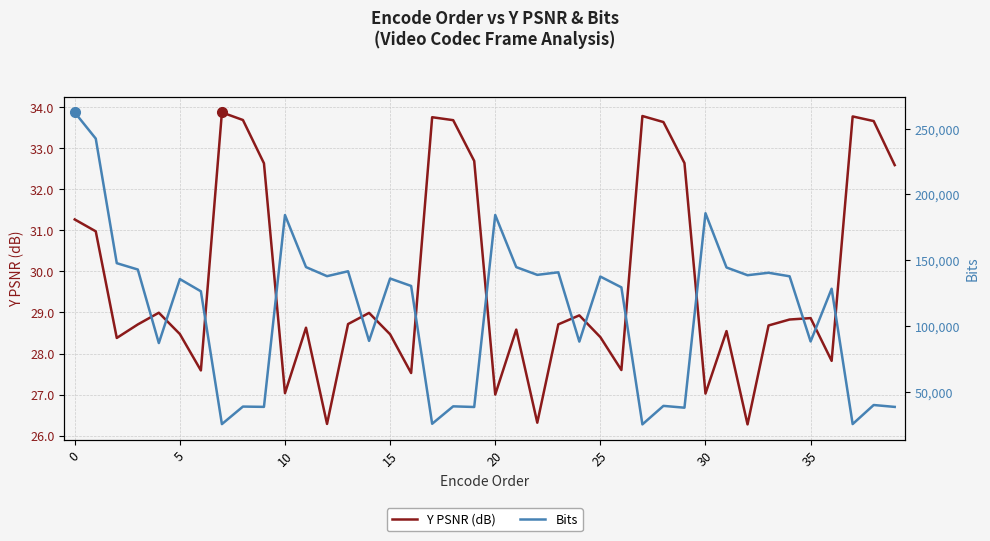

The value of Y PSNR (dB) at 32 is 45.2. True or false?

False